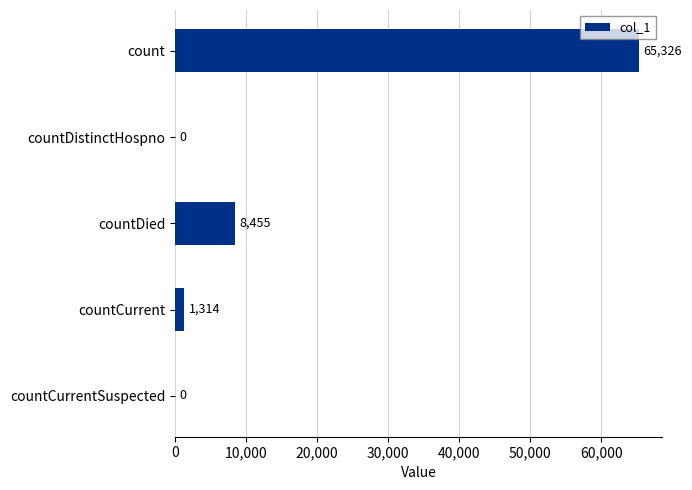

Reading top to bottom, extract all data points from this chart.

count=65326	countDistinctHospno=0	countDied=8455	countCurrent=1314	countCurrentSuspected=0